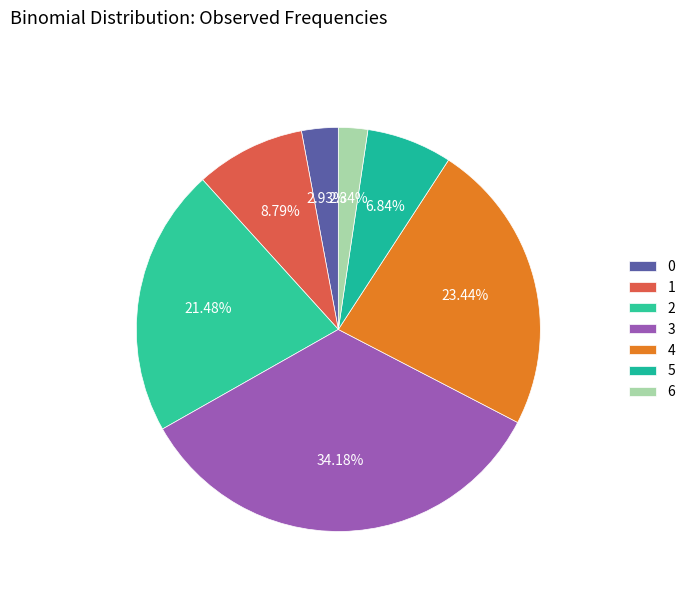

Count the number of slices in the pie.

7